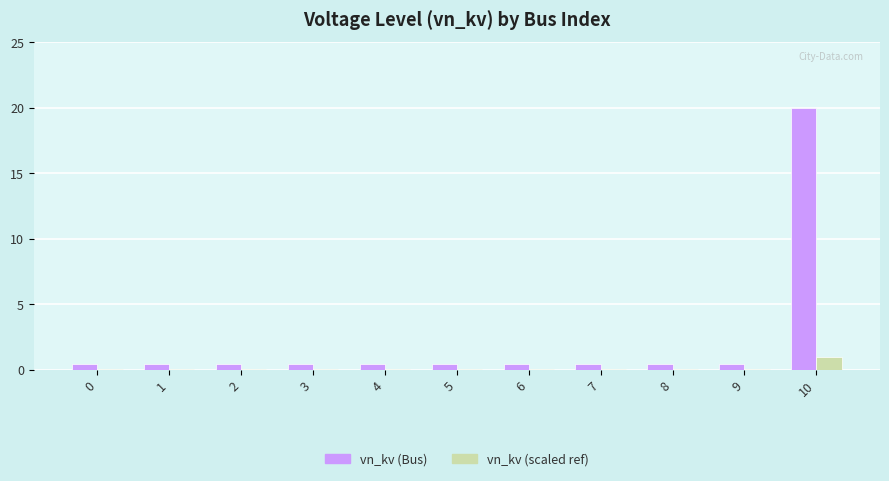

Which series has the largest total across all categories?

vn_kv (Bus)